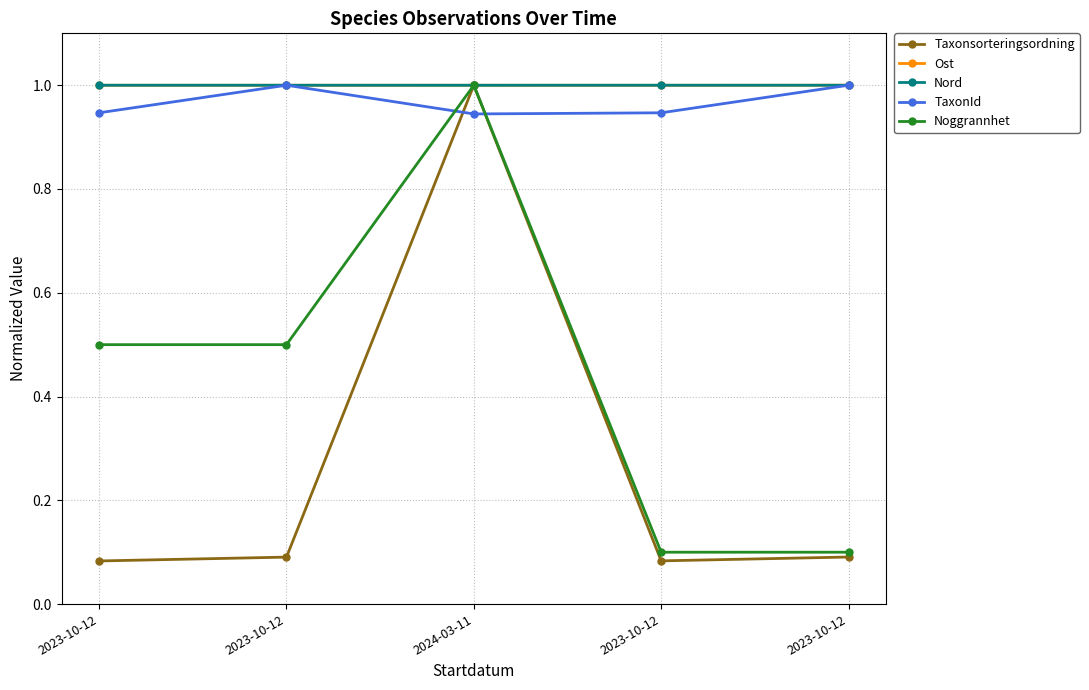

Does the chart have visible grid lines?

Yes